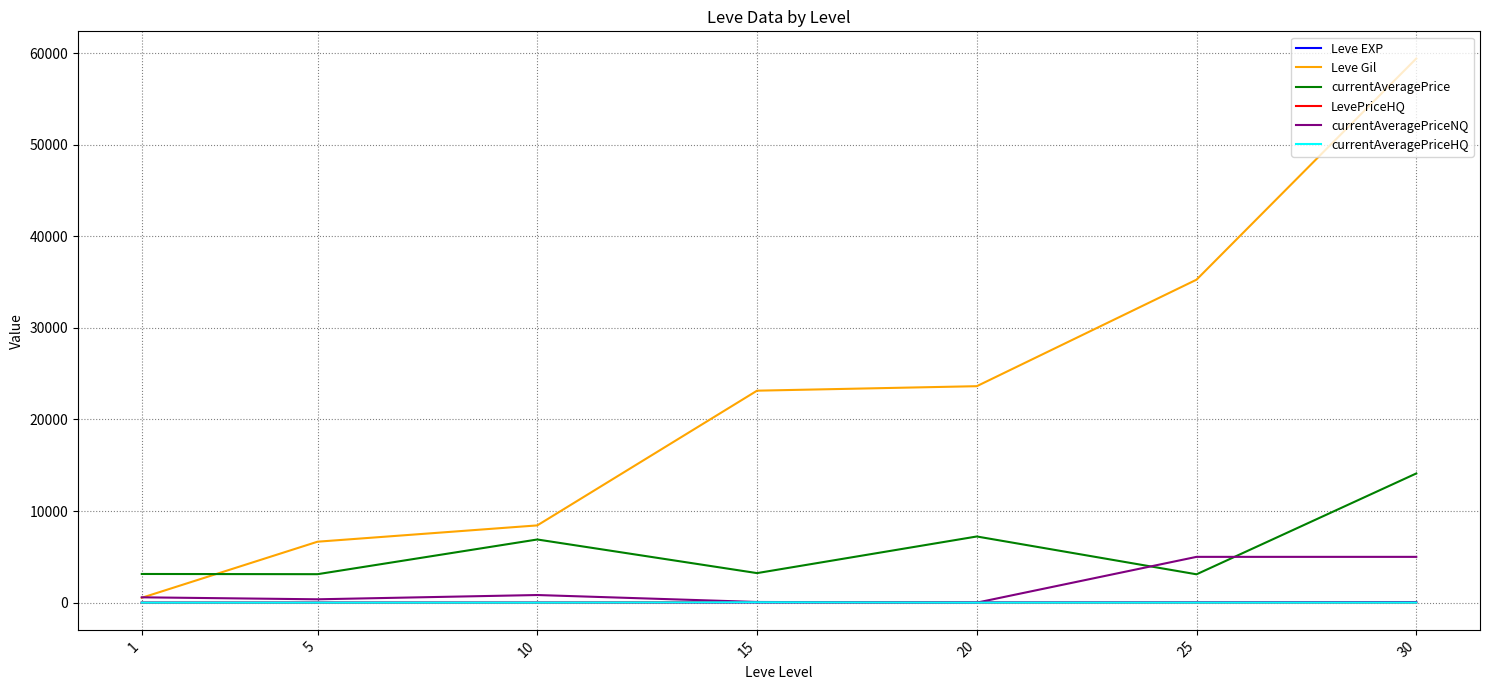

At 25, list the series in order from smallest to largest.

LevePriceHQ, currentAveragePriceHQ, Leve EXP, currentAveragePrice, currentAveragePriceNQ, Leve Gil